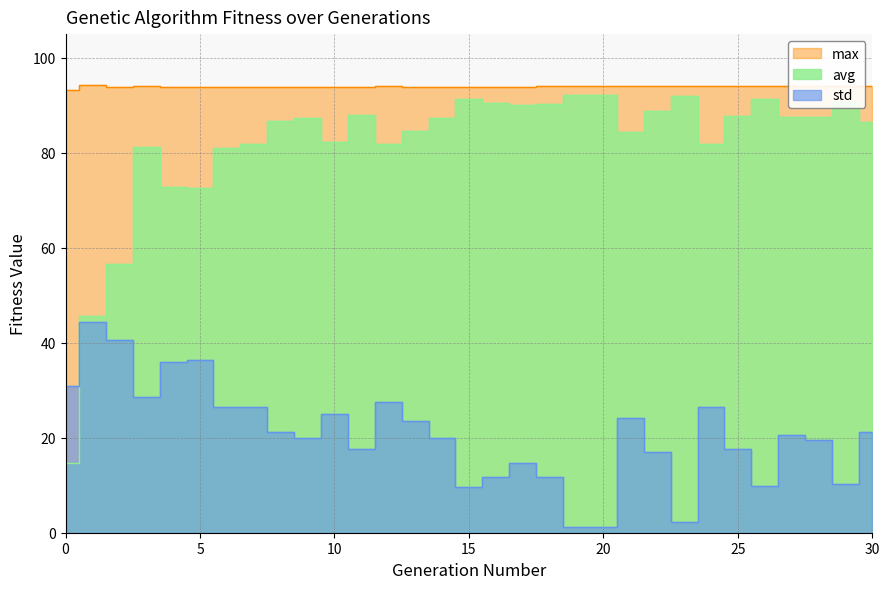

Reading left to right, what are all the values shown in this chart?

avg: 14.7	45.7	56.6	81.3	72.8	72.5	81.0	81.8	86.8	87.3	82.3	88.0	81.8	84.6	87.4	91.4	90.4	90.0	90.3	92.2	92.3	84.5	88.7	92.0	81.8	87.7	91.3	87.5	87.5	90.7	86.5
std: 31.0	44.5	40.5	28.5	35.9	36.4	26.5	26.5	21.3	19.8	25.0	17.7	27.6	23.5	19.9	9.7	11.8	14.6	11.8	1.2	1.2	24.2	17.1	2.3	26.4	17.5	9.9	20.6	19.6	10.2	21.2
max: 93.3	94.3	93.9	94.1	93.9	93.9	93.9	93.9	93.9	93.9	93.9	93.9	94.0	93.9	93.9	93.9	93.9	93.9	94.0	94.0	94.0	94.0	94.0	94.0	94.0	94.0	94.0	94.0	94.0	94.0	94.0